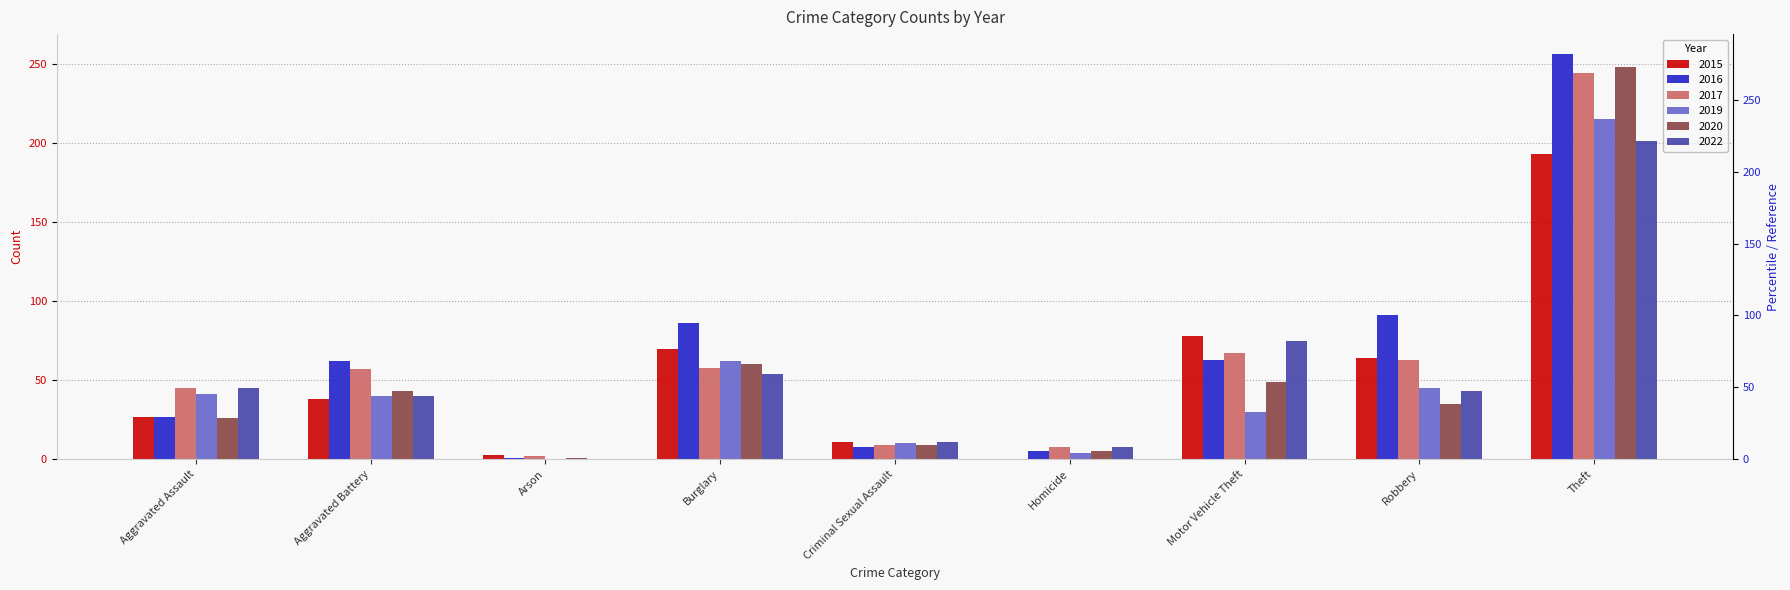

How many bars are there in total?

54